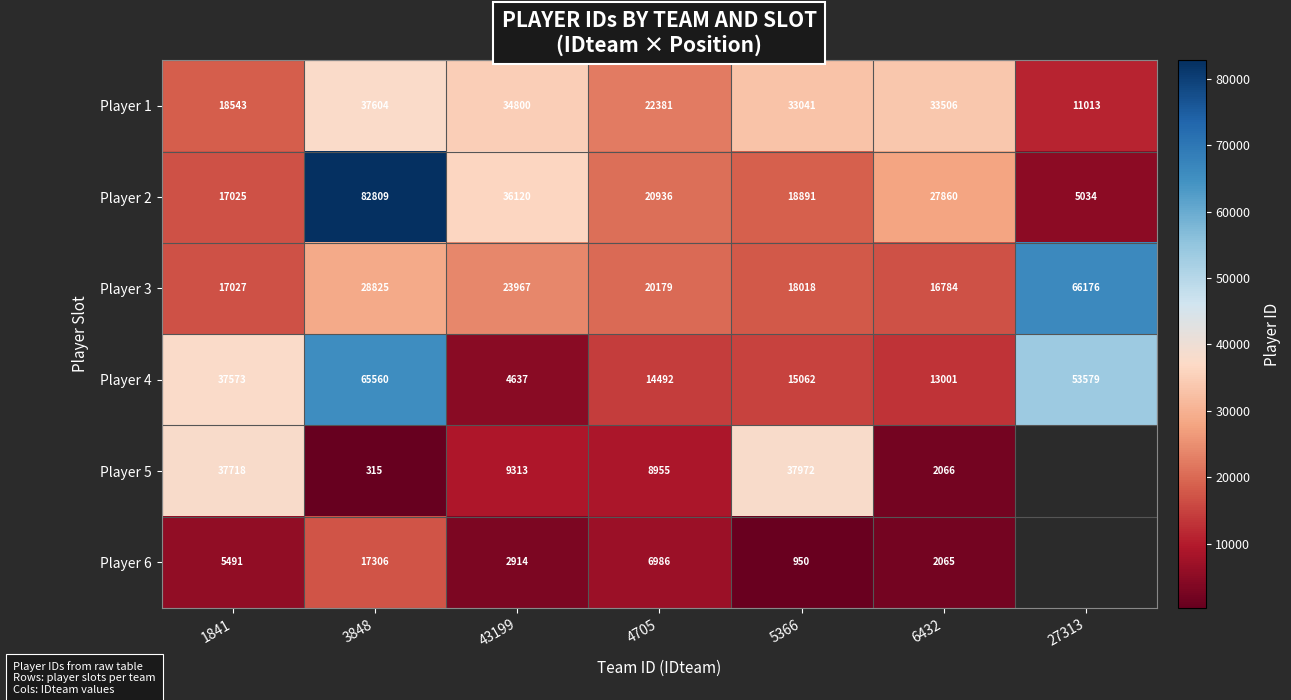

At which category is the sum across all series the highest?

3848